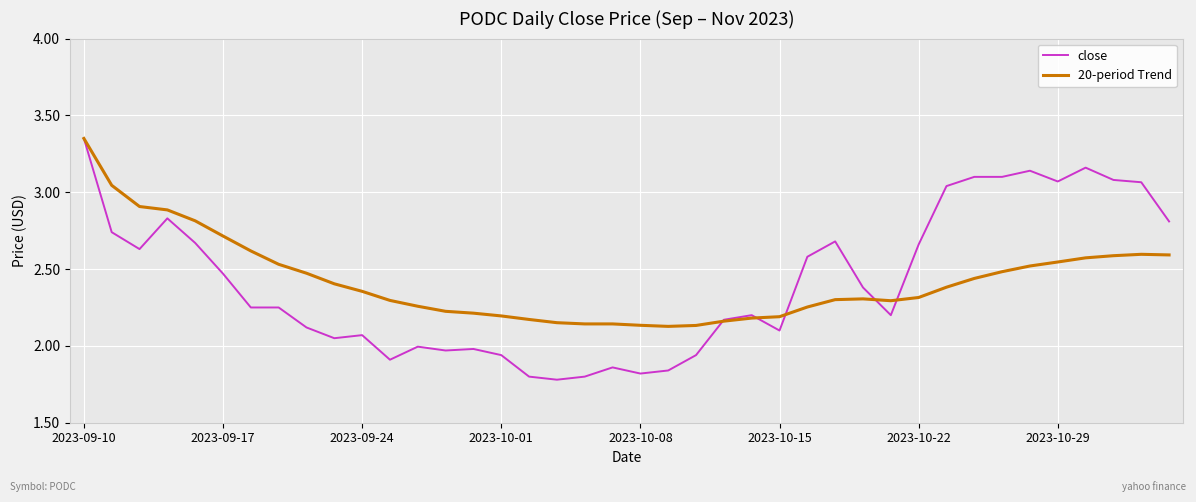

Which series has the largest range (max minus min)?

close